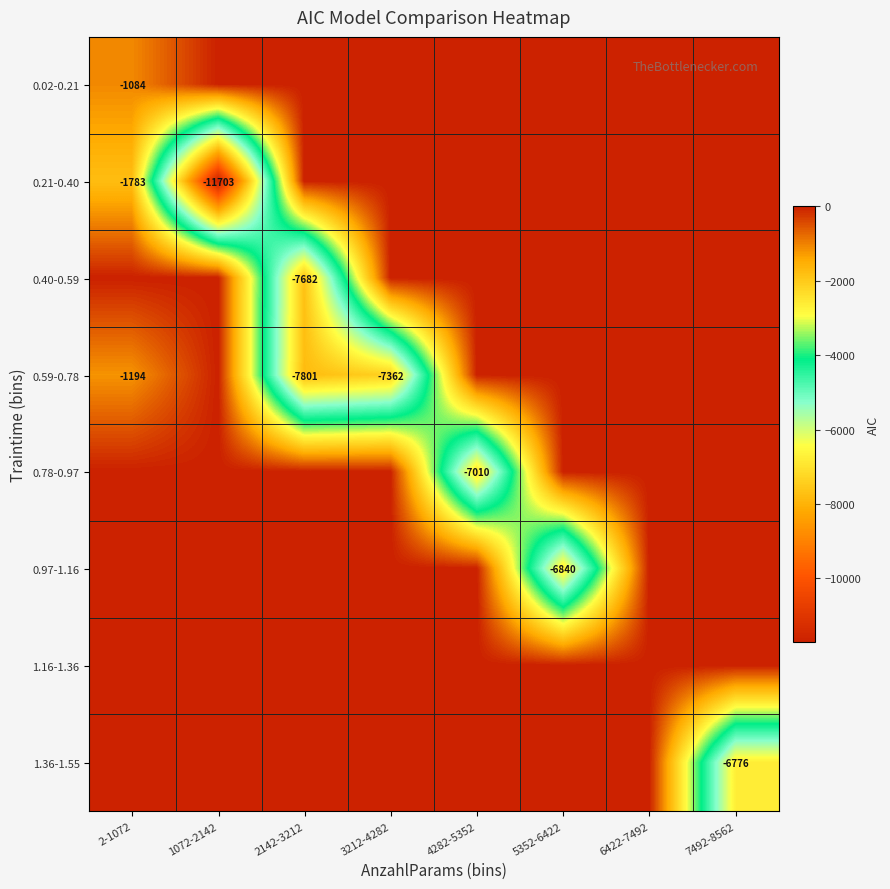

True or false: 0.59-0.78 has a value of -13639 at 2142-3212.

False